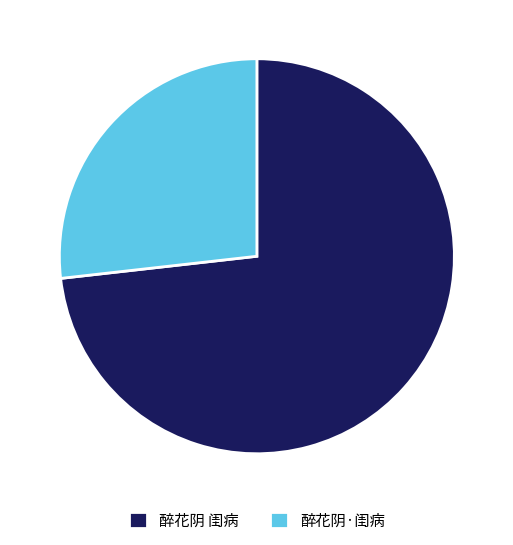

True or false: 醉花阴 闺病 accounts for 73% of the total.

True